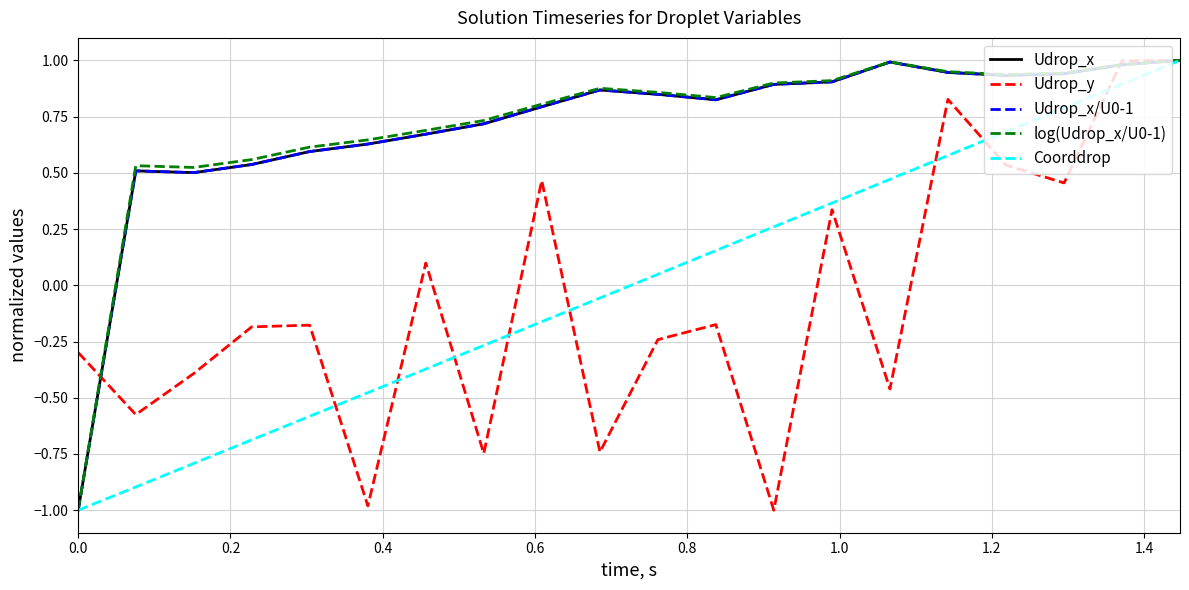

What is the minimum value for Coorddrop?

-1.0